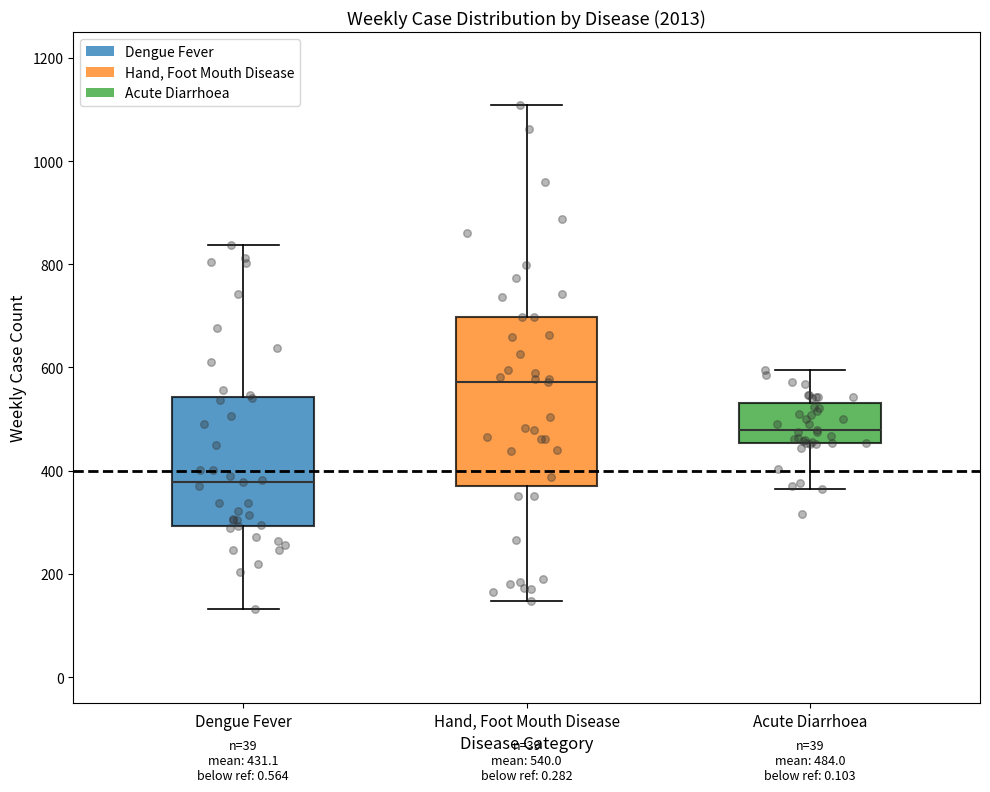

Which box's median line is the highest?

Hand, Foot Mouth Disease